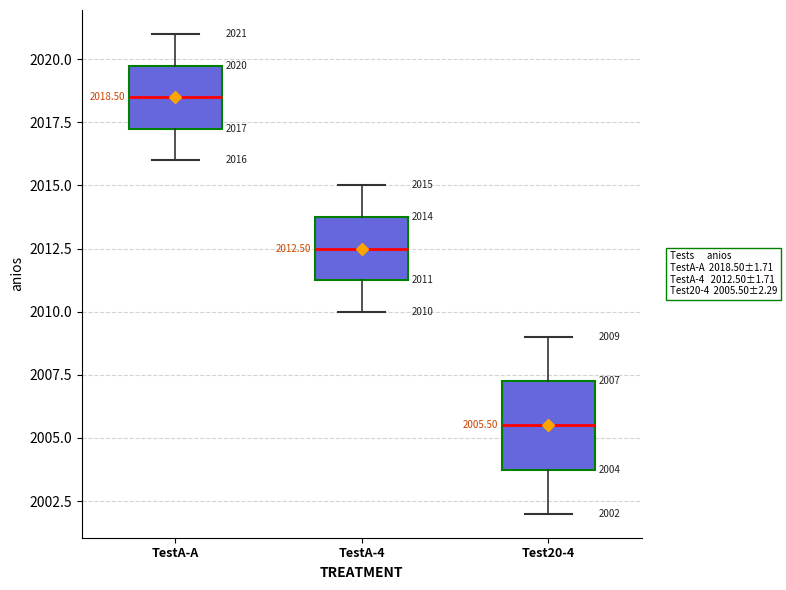

Which box has the highest median line?

TestA-A